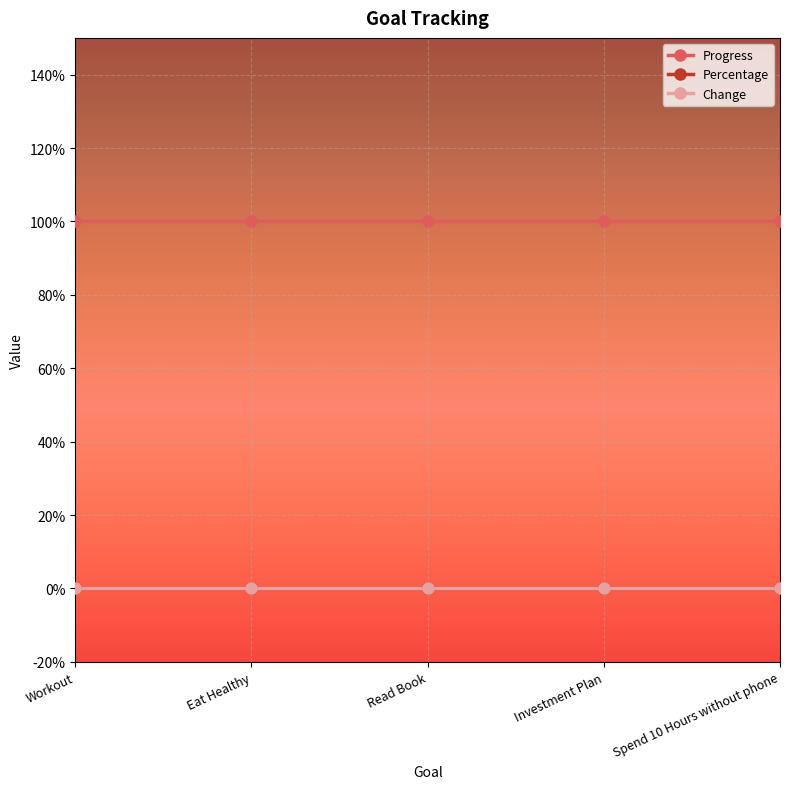

Is this an area chart (filled region under the line)?

No